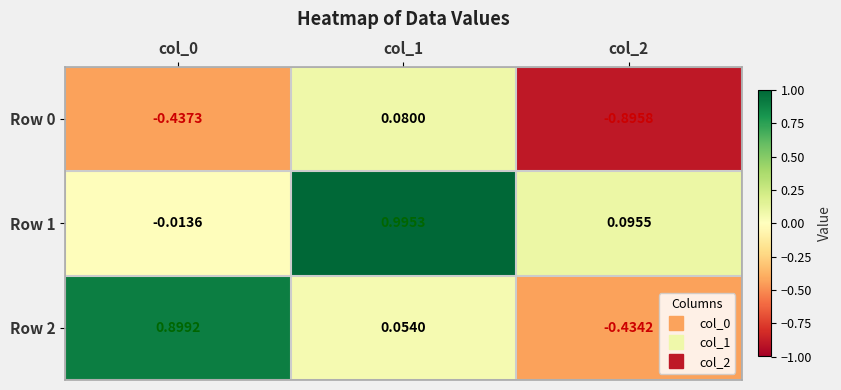

What is the maximum value shown in the chart?

1.0